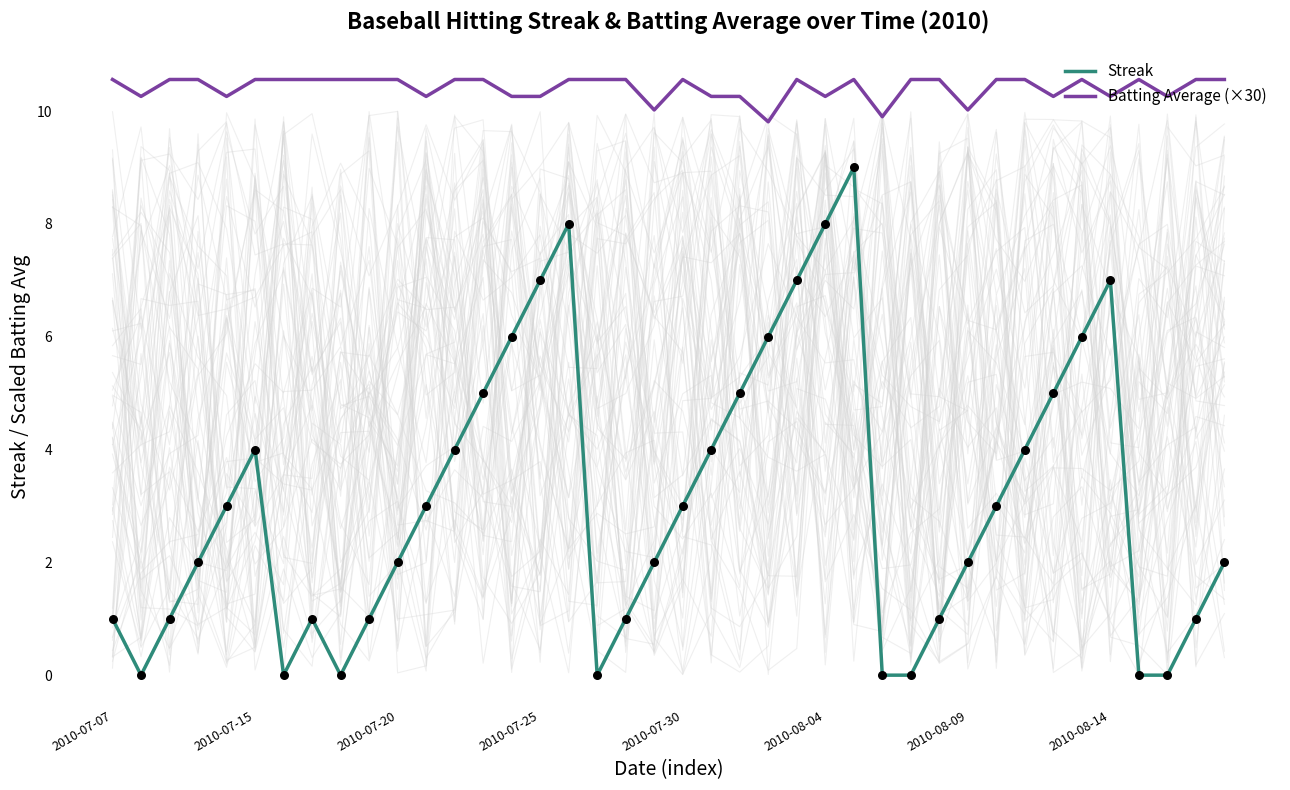

Is the value of Batting Average (×30) at 23 greater than the value of Streak at 37?

Yes